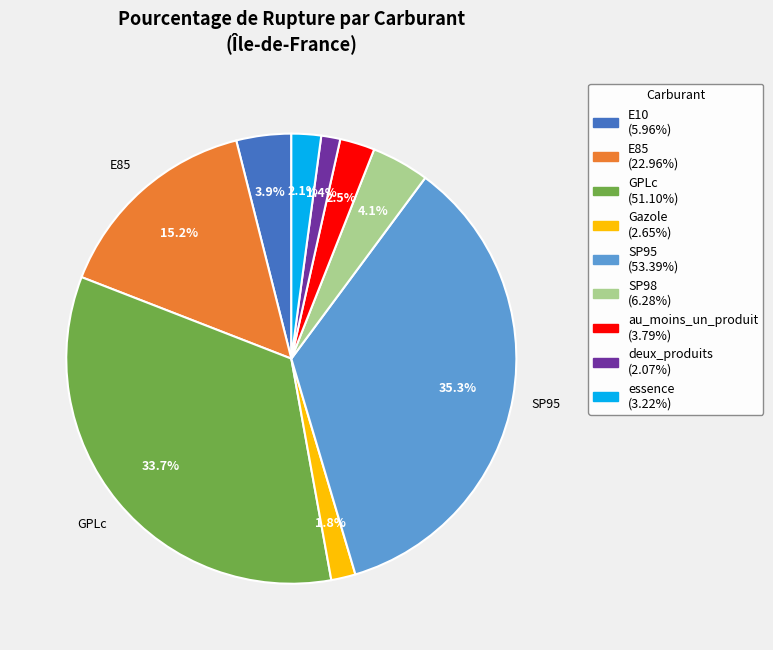

How many slices are in this pie chart?

9